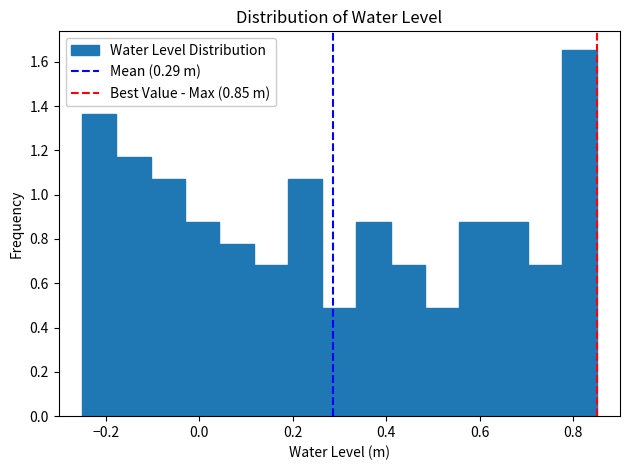

Read against the x-axis, roughly where is the centre of the tallest bar?

0.82